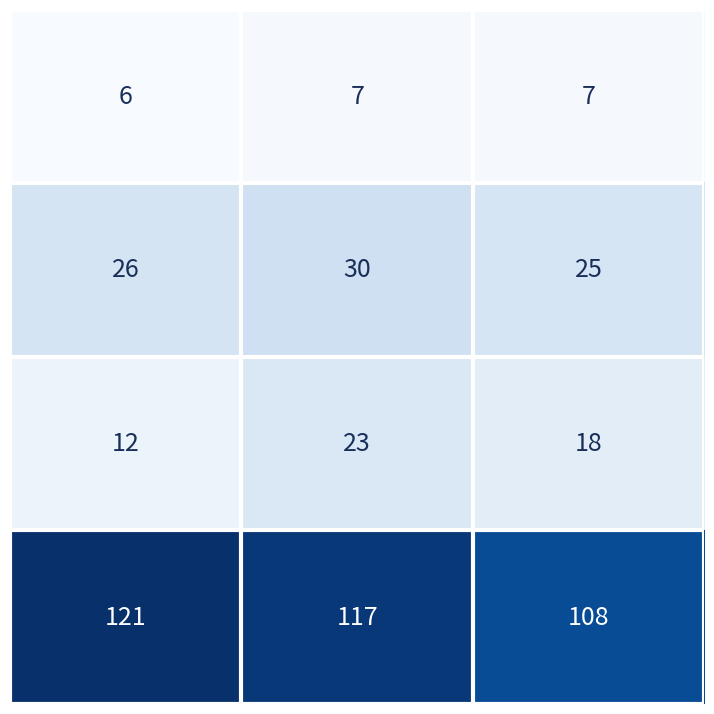

What is the maximum value shown in the chart?

121